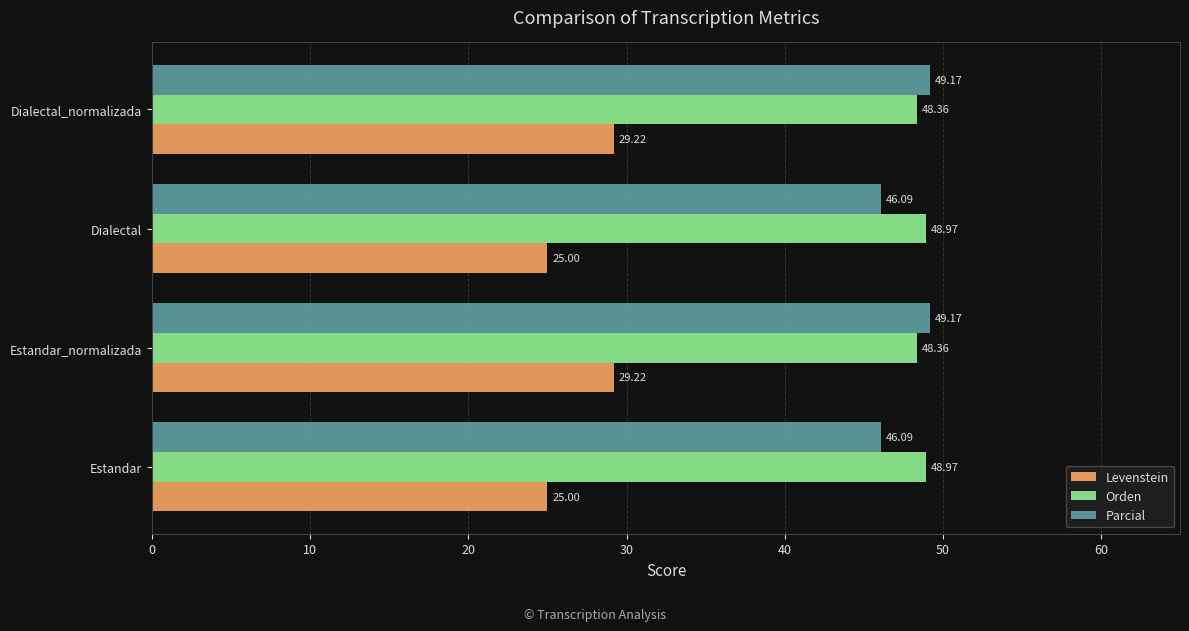

Rank the series at Dialectal_normalizada from highest to lowest value.

Parcial, Orden, Levenstein